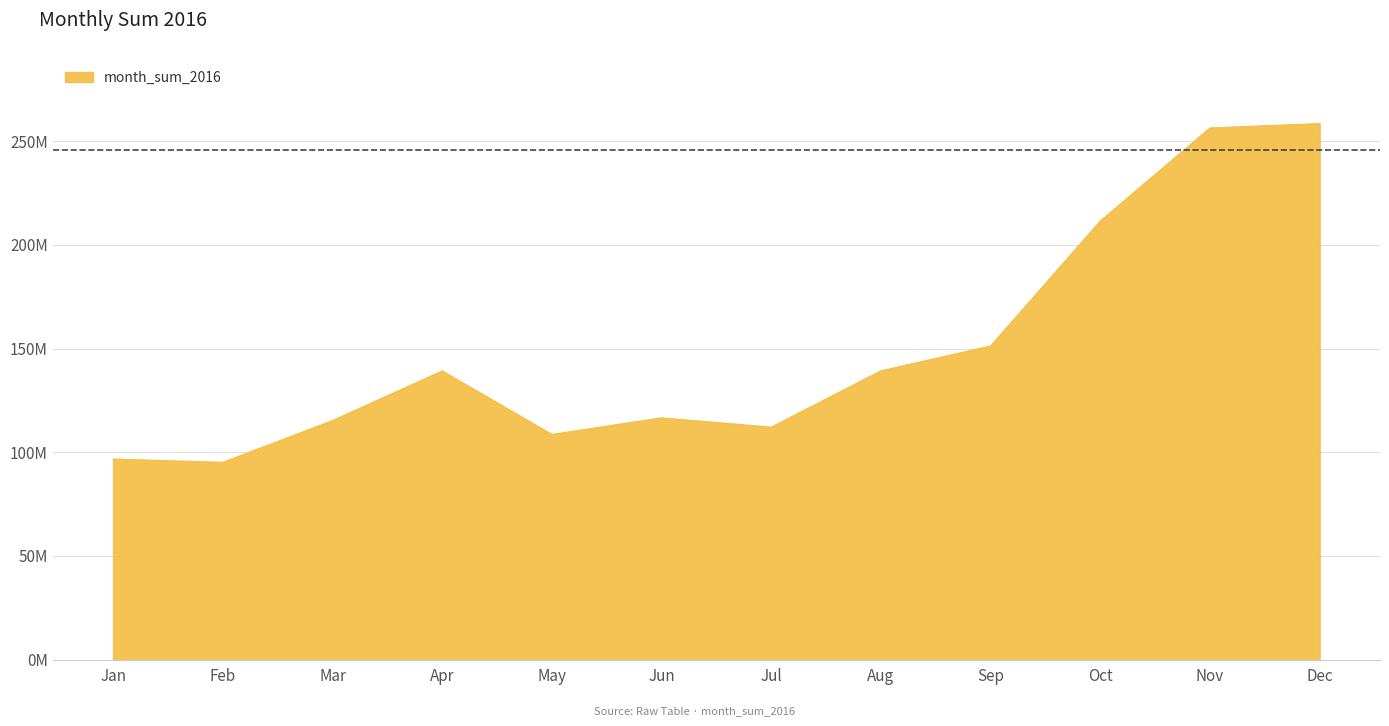

Reading left to right, list all the values displayed in this chart.

Jan=96711646.8	Feb=95134674.6	Mar=115270625.4	Apr=139176884.7	May=108587360.7	Jun=116569032.3	Jul=112098317.1	Aug=139256002.2	Sep=151239818.8	Oct=211509026.4	Nov=256335858.1	Dec=258443716.3